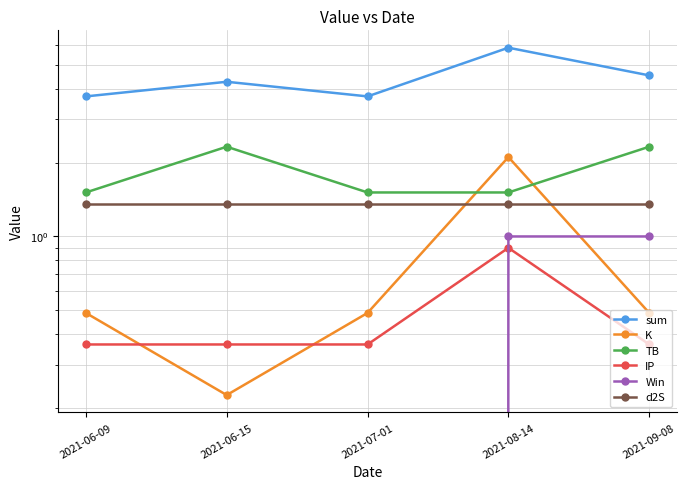

The TB series shows 2.3 at 2021-09-08. True or false?

True